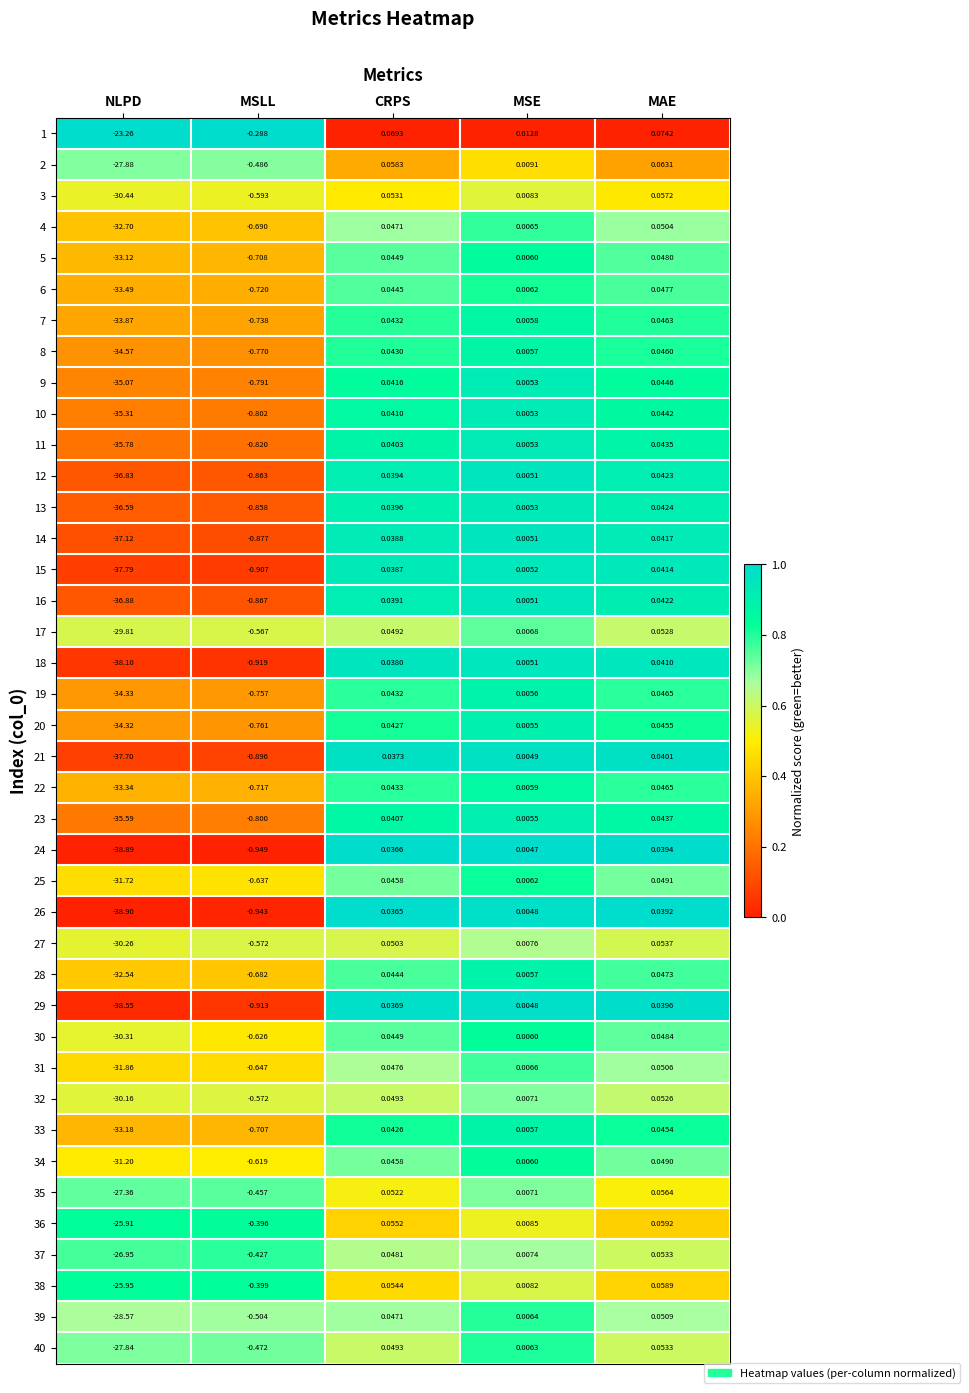

At which category is the sum across all series the highest?

MAE